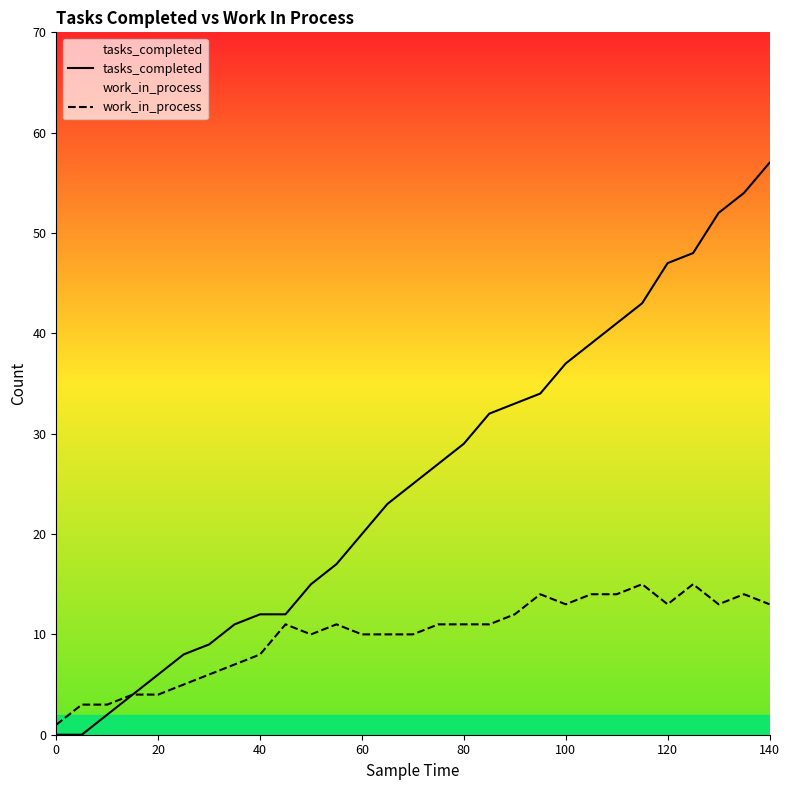

The tasks_completed series shows -22 at 0. True or false?

False